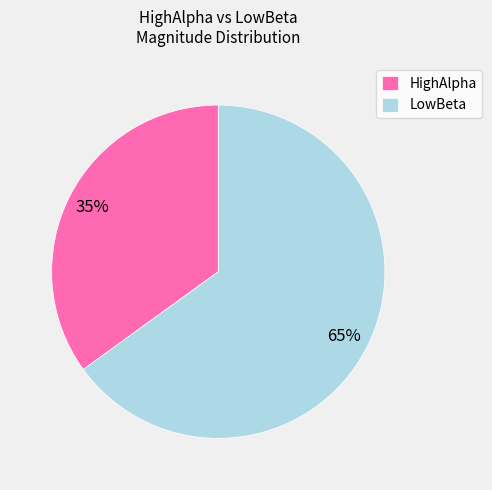

What percentage is the LowBeta slice, to the nearest percent?

65%